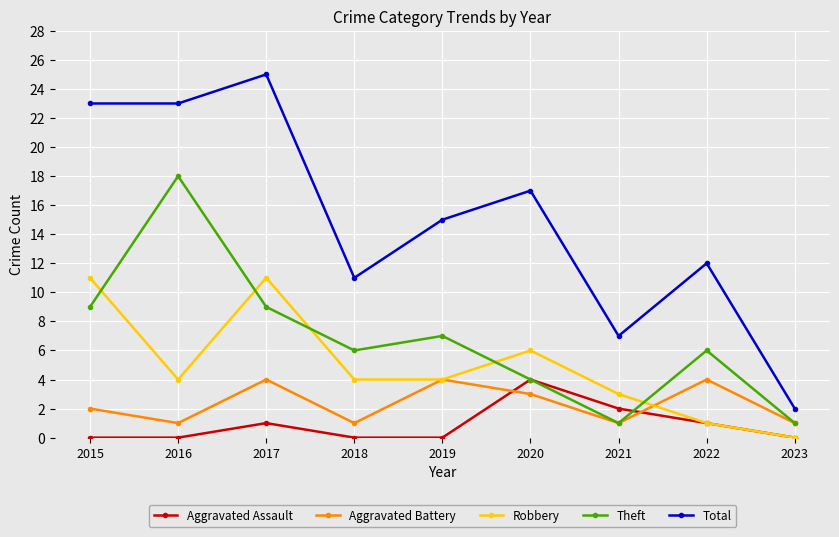

Which category has the lowest value in the Robbery series?

2023